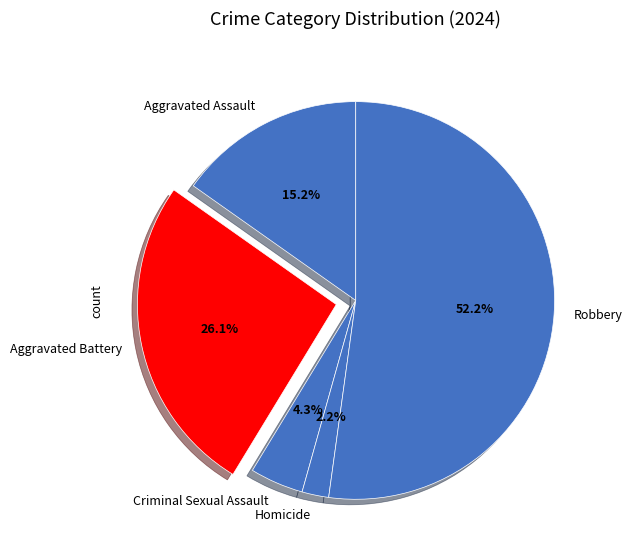

Rank the categories by value from highest to lowest.

Robbery, Aggravated Battery, Aggravated Assault, Criminal Sexual Assault, Homicide